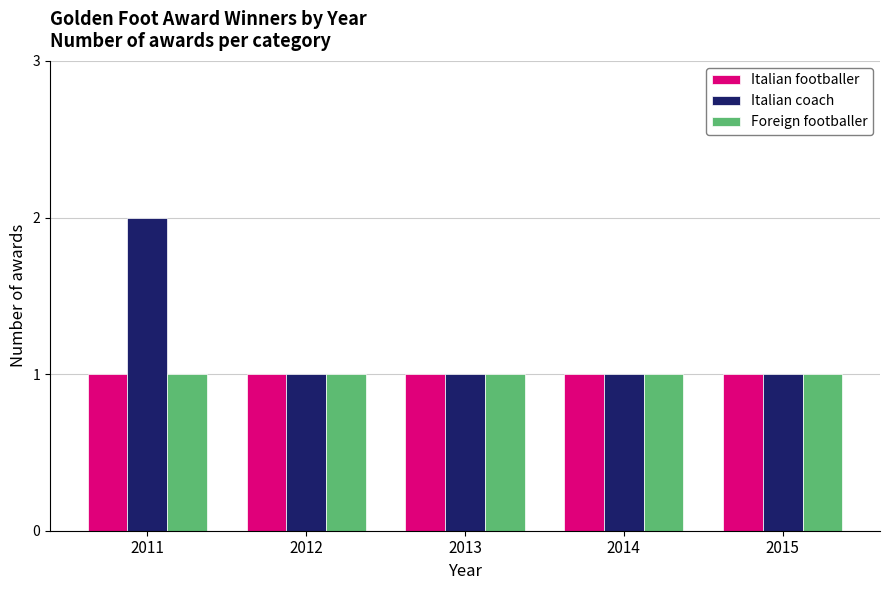

Which series has the widest spread of values?

Italian coach